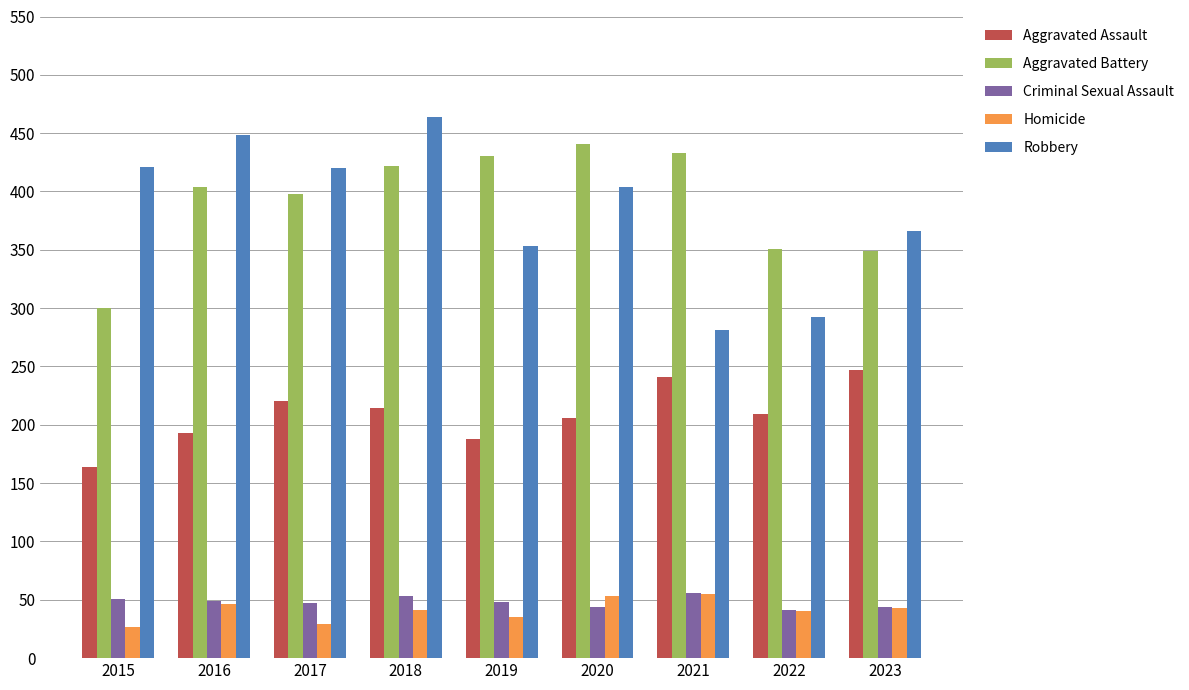

Rank the series at 2015 from lowest to highest value.

Homicide, Criminal Sexual Assault, Aggravated Assault, Aggravated Battery, Robbery